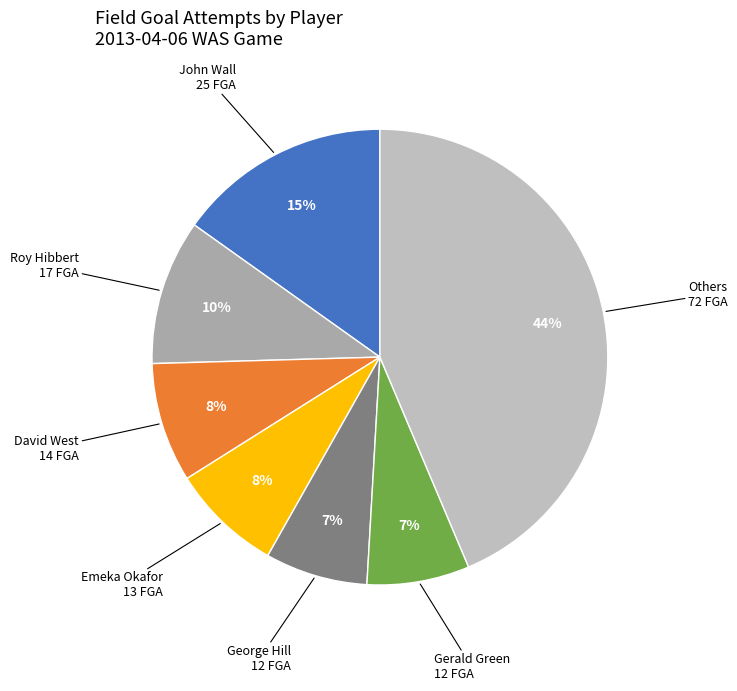

Count the number of slices in the pie.

7